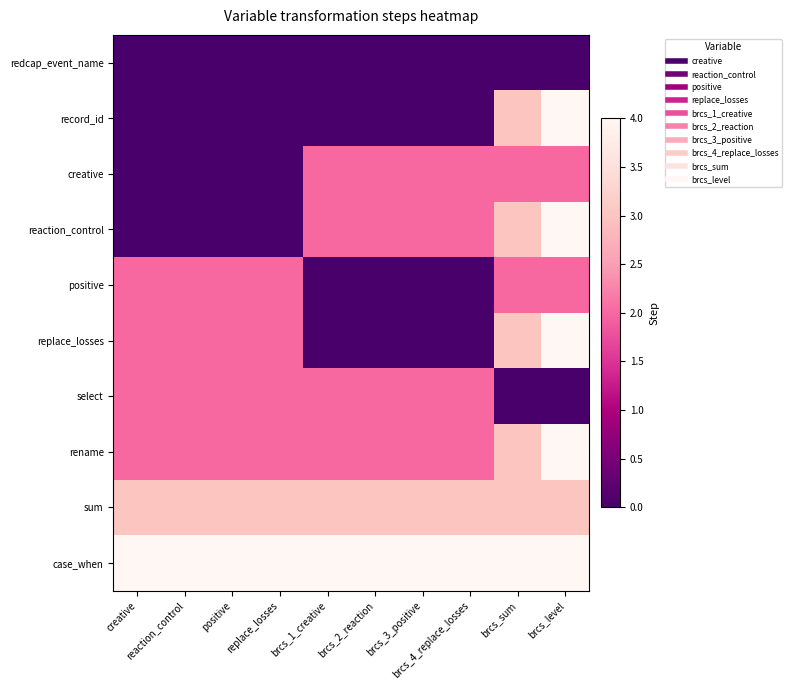

Rank the series at brcs_level from highest to lowest value.

record_id, reaction_control, replace_losses, rename, case_when, sum, creative, positive, redcap_event_name, select